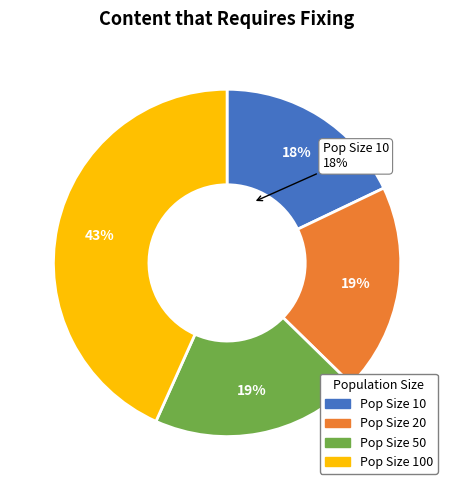

Is 100 the majority of the pie?

No